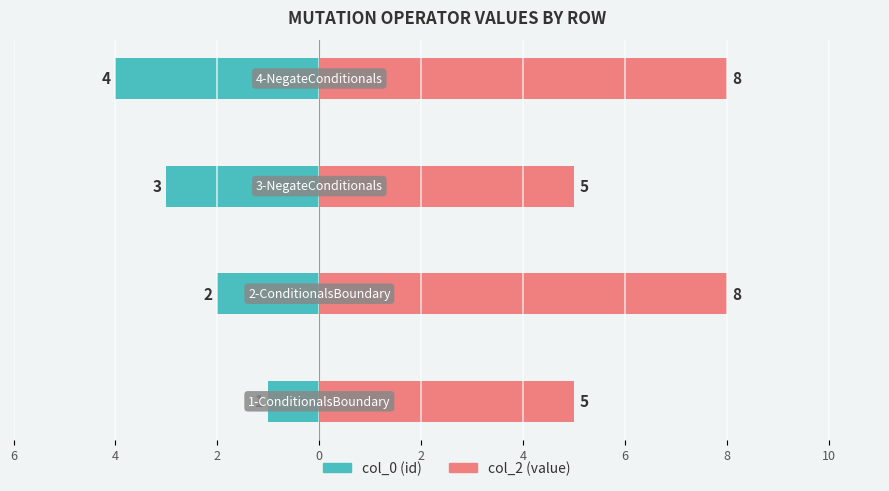

How many bars are there in total?

8